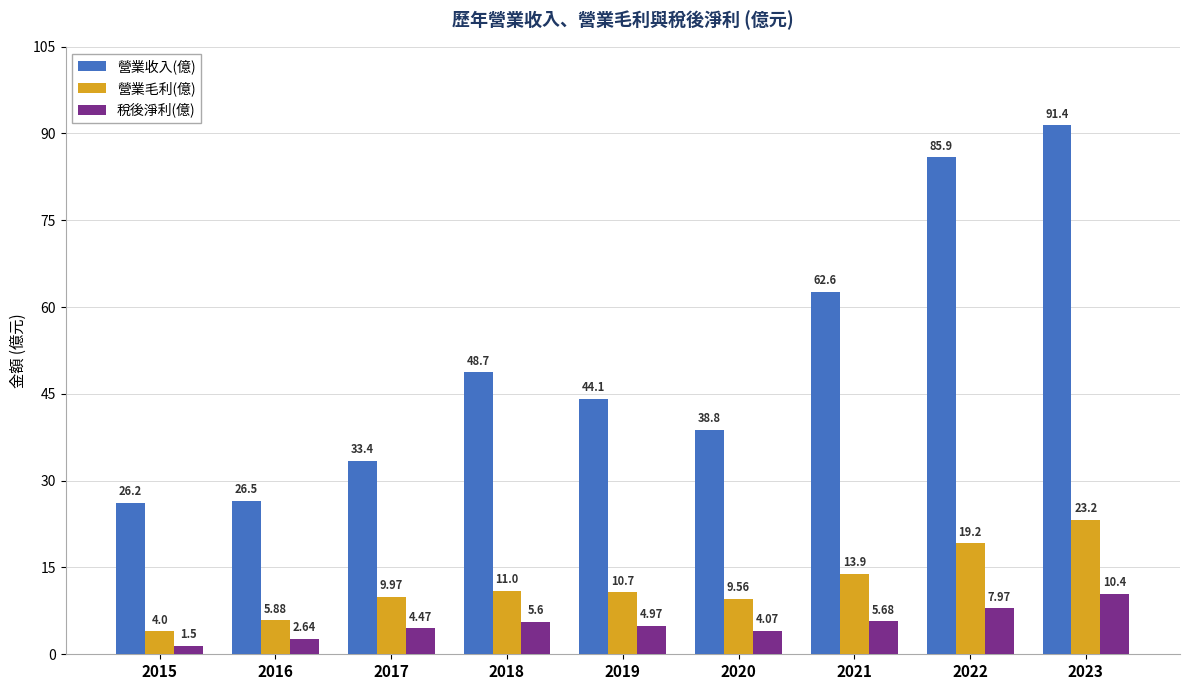

The 營業收入(億) series shows 62.2 at 2019. True or false?

False